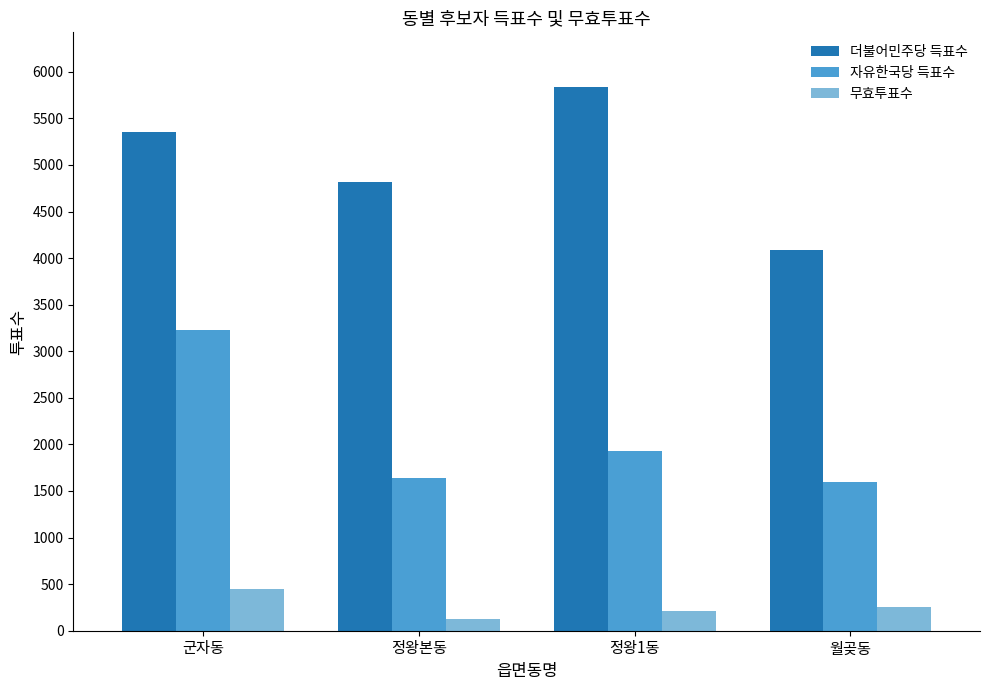

What is the difference between the maximum and second lowest values in the 더불어민주당 득표수 series?

1028